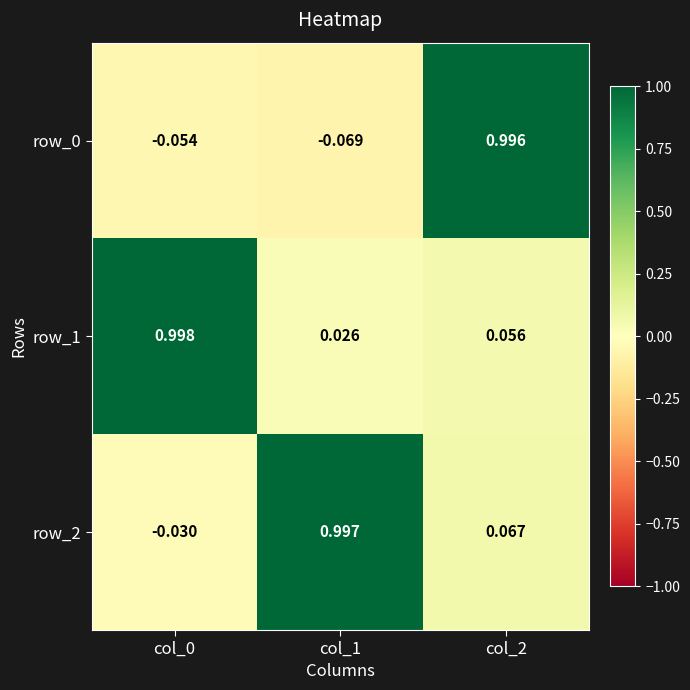

Is the value of row_2 at col_2 greater than the value of row_0 at col_0?

Yes